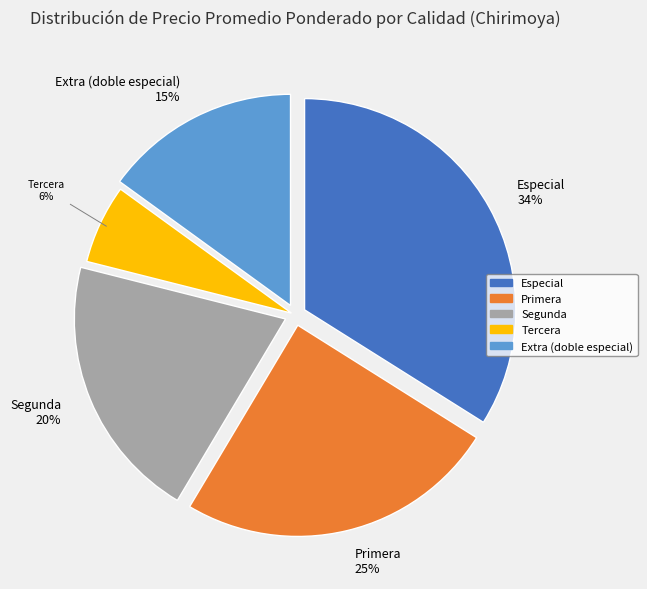

Between Segunda and Tercera, which is larger?

Segunda